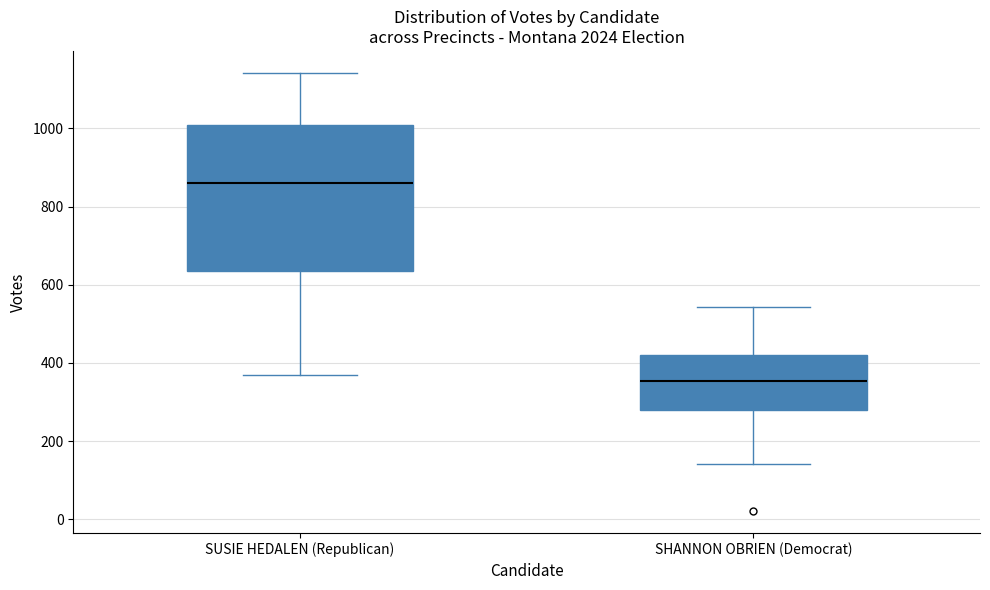

Which box has the lowest median line?

SHANNON OBRIEN (Democrat)